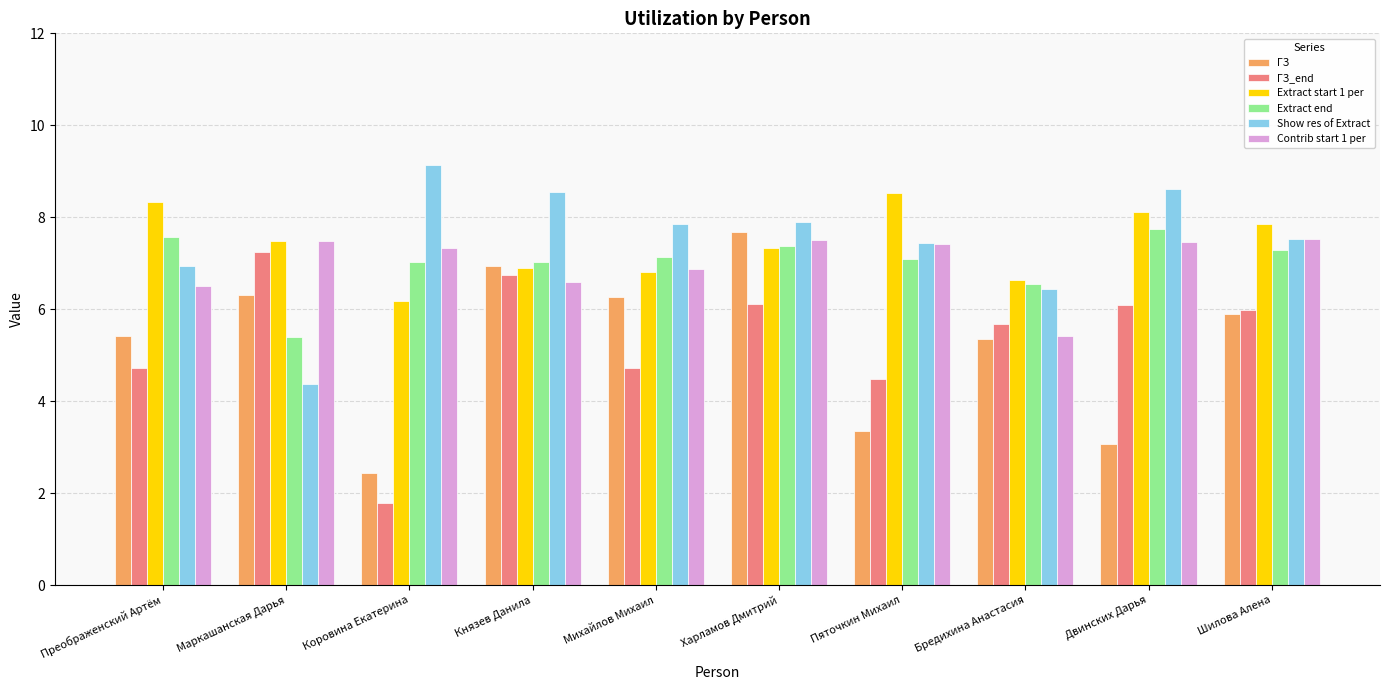

What is the maximum value shown in the chart?

9.1